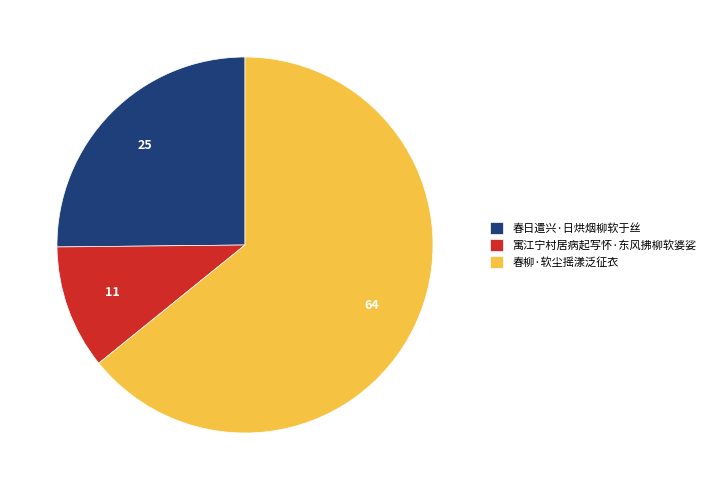

Approximately how many times larger is the value at 寓江宁村居病起写怀·东风拂柳软婆娑 compared to 春日遣兴·日烘烟柳软于丝?

0.4